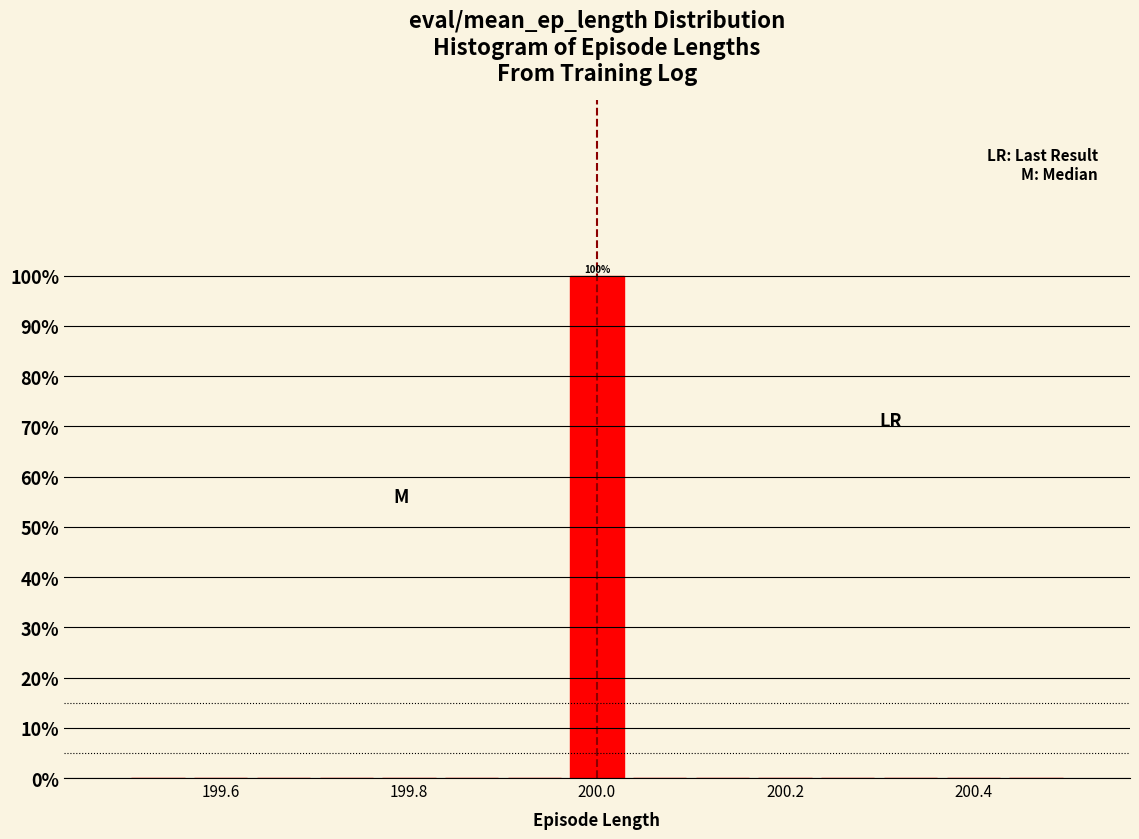

Read against the x-axis, roughly where is the centre of the tallest bar?

200.00